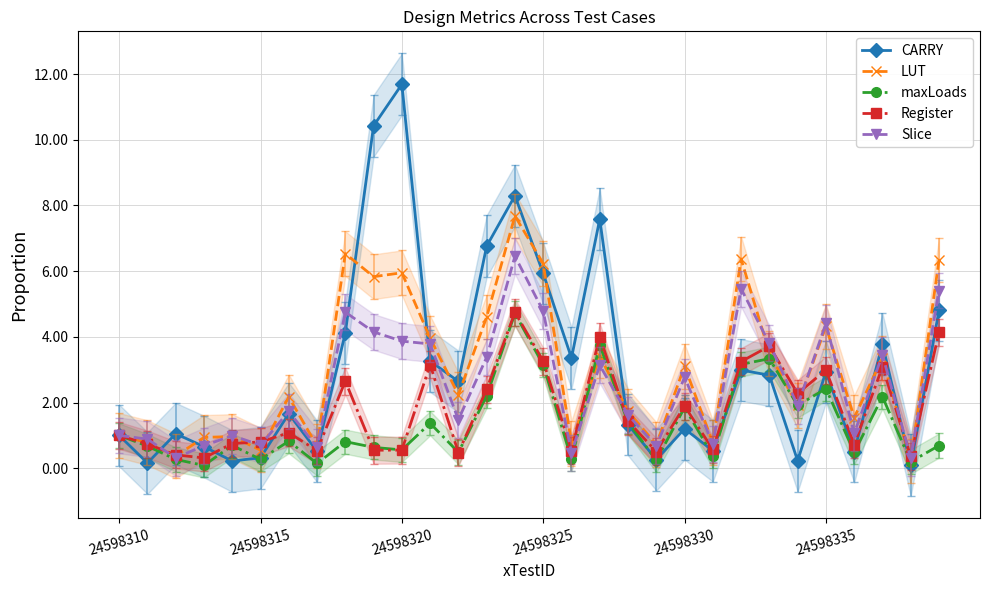

True or false: maxLoads has more than 2 interior local peaks.

True